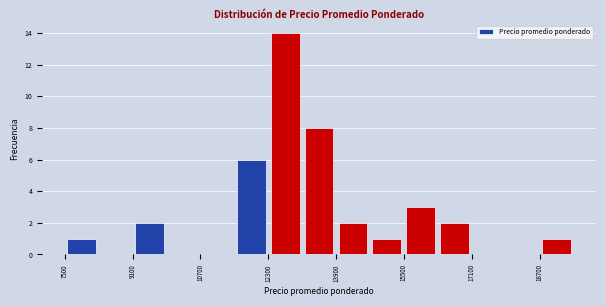

Reading left to right, list every bar in this chart as the range it spans on the x-axis followed by its height. Neither the bar edges nor the heights are printed on the chart, so give them approximately, as read against the axes.

7500 to 8300: 1
8300 to 9100: 0
9100 to 9900: 2
9900 to 10700: 0
10700 to 11500: 0
11500 to 12300: 6
12300 to 13100: 14
13100 to 13900: 8
13900 to 14700: 2
14700 to 15500: 1
15500 to 16300: 3
16300 to 17100: 2
17100 to 17900: 0
17900 to 18700: 0
18700 to 19500: 1